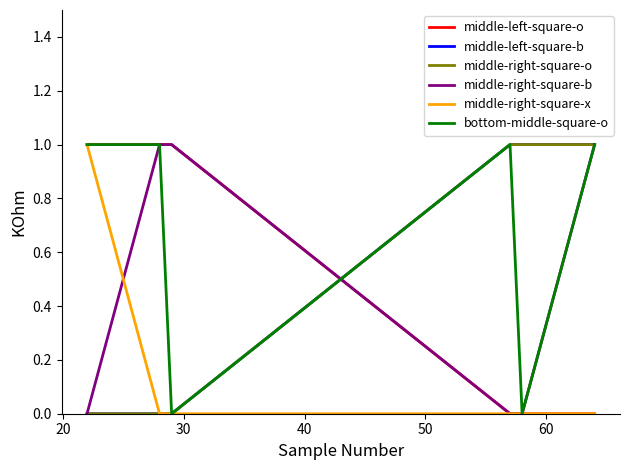

How many middle-left-square-b values are between 0 and 1?

6